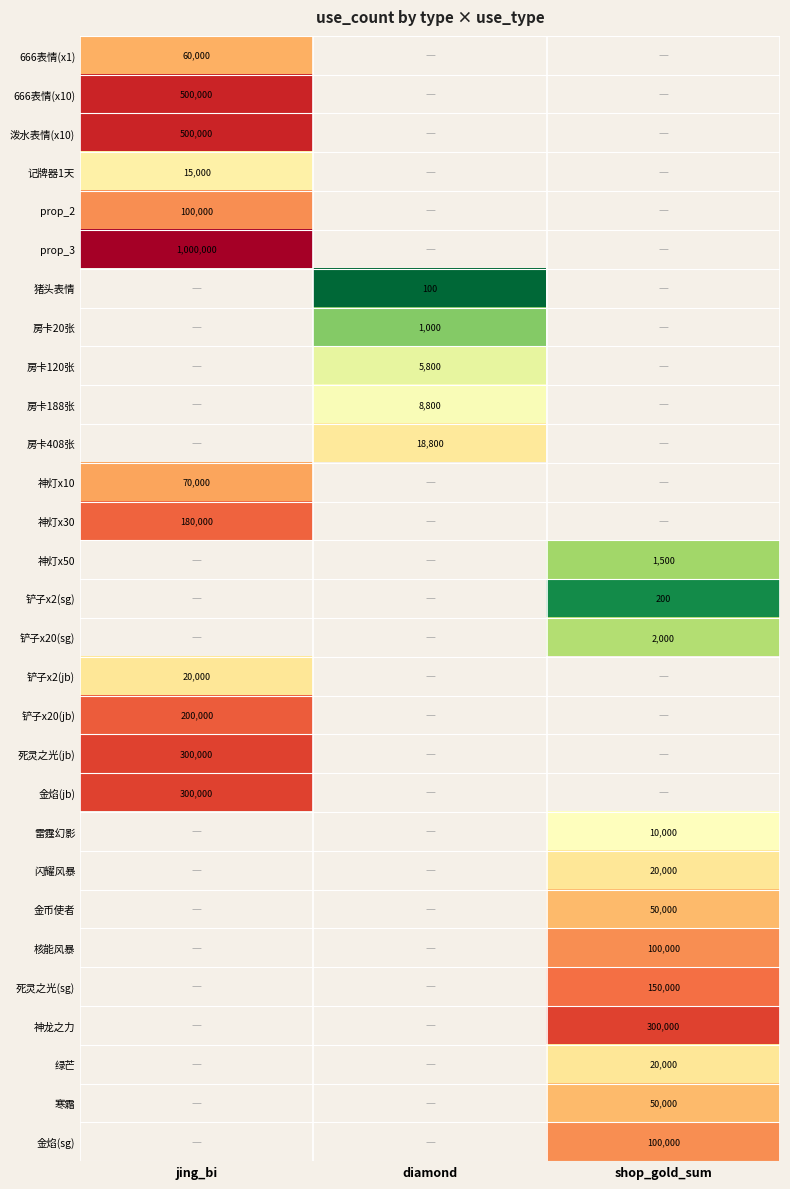

The 房卡20张 series shows 0.8 at diamond. True or false?

False